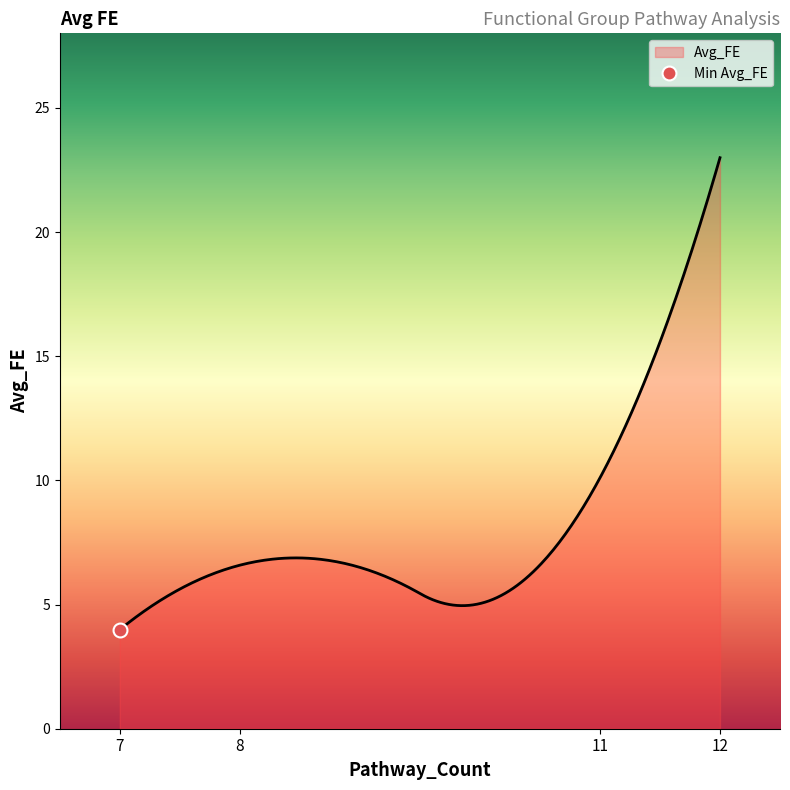

What is the highest value of the Avg_FE series?

23.0